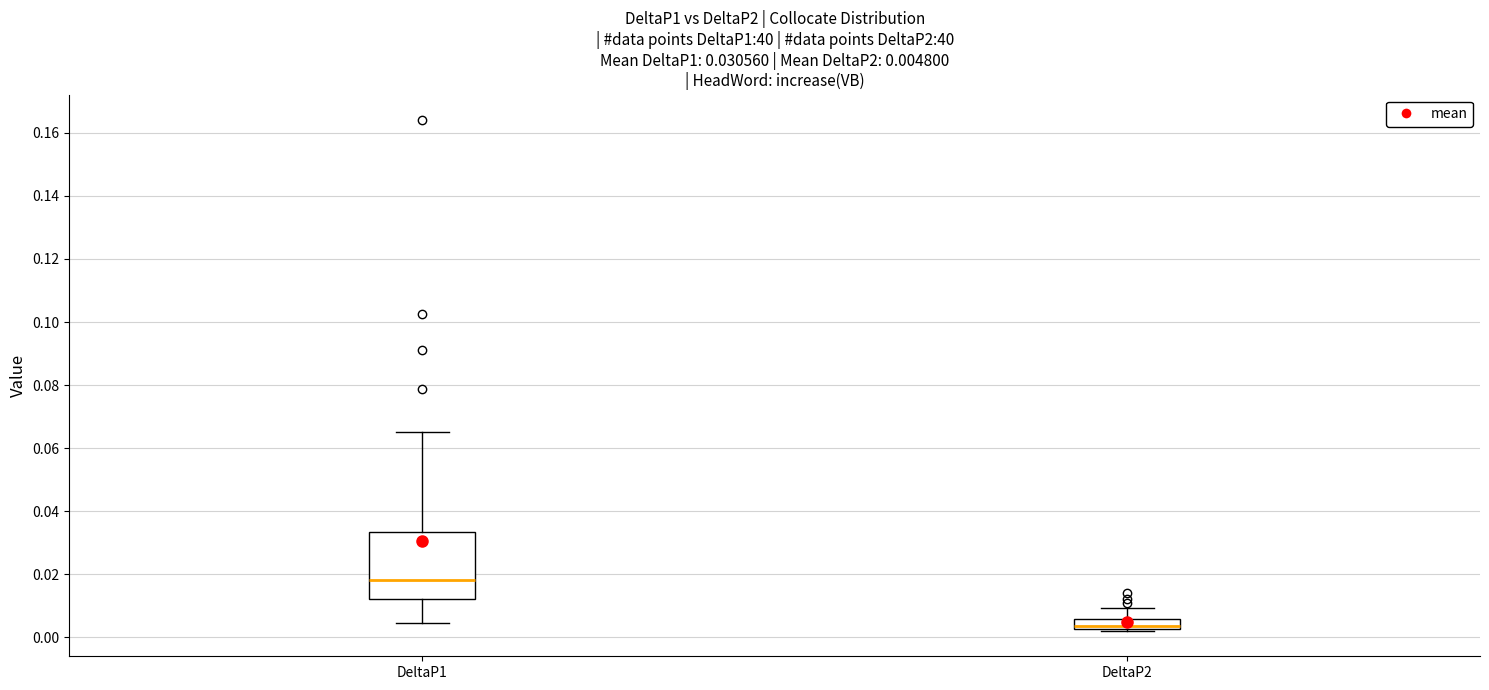

Which box is the tallest, from its lower edge to its upper edge?

DeltaP1